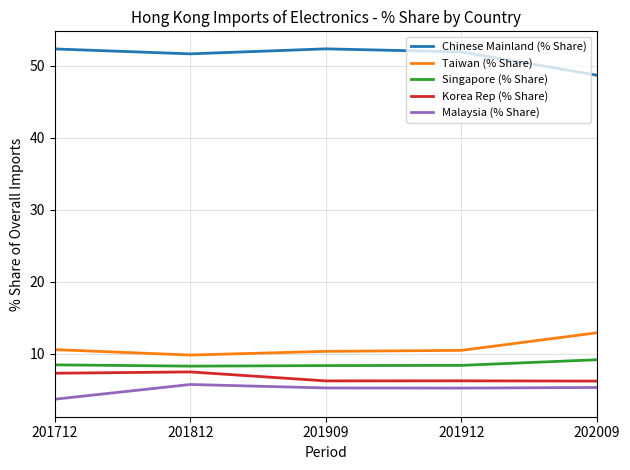

Does the chart display data point markers on the line(s)?

No